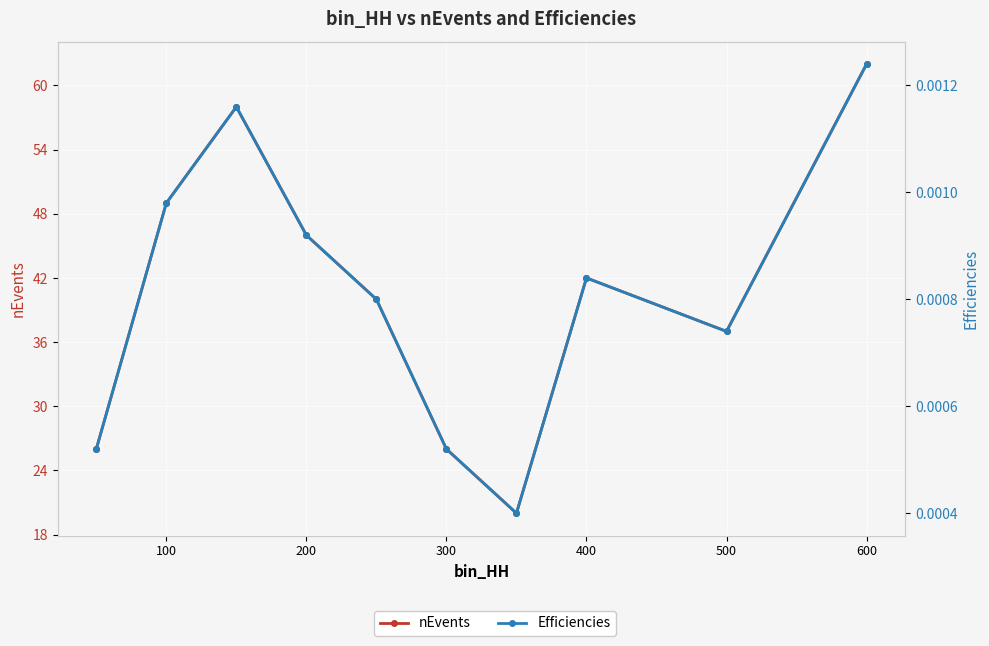

The value of Efficiencies at 600 is 0.0. True or false?

False